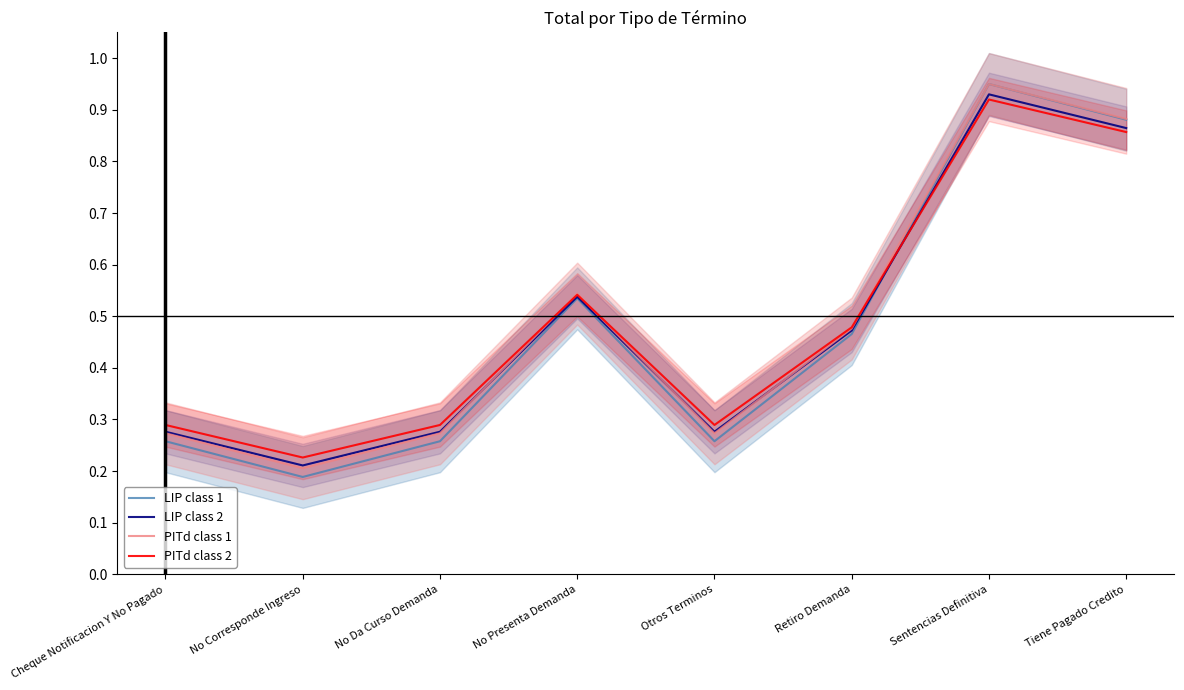

At which category does the chart reach its peak across all series?

Sentencias Definitiva